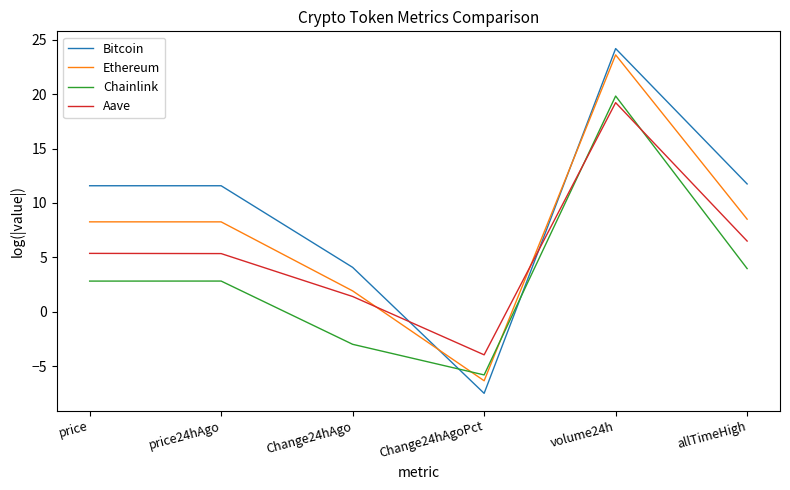

The value of Chainlink at volume24h is 19.8. True or false?

True